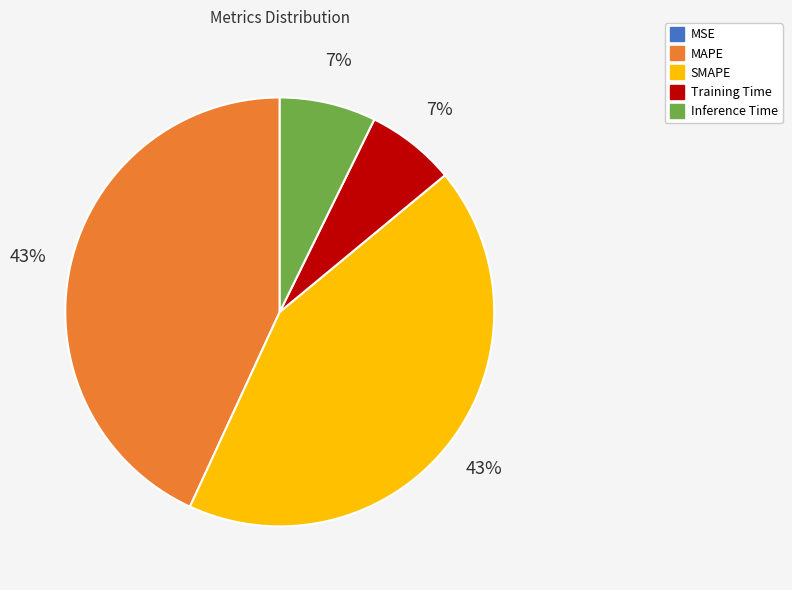

Is it true that Inference Time is 7% of the pie?

True